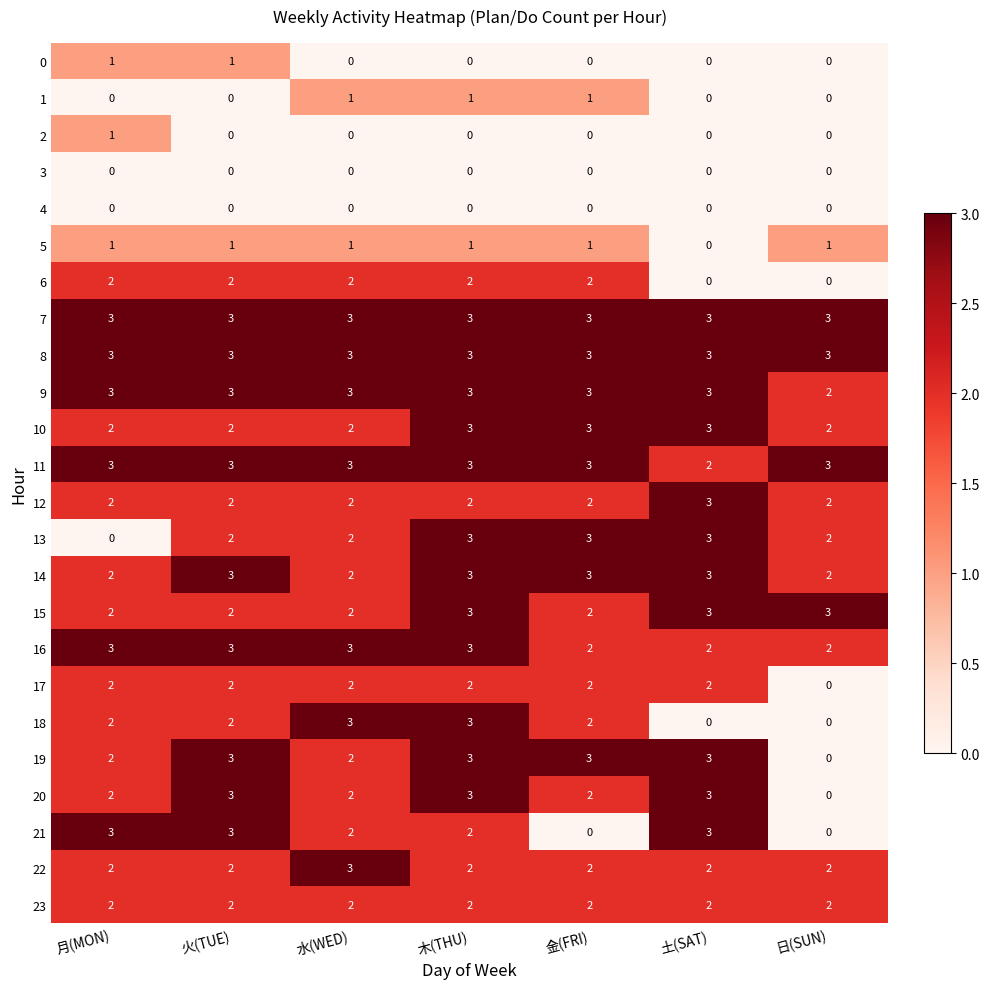

Is the value of 17 at 金(FRI) greater than the value of 4 at 火(TUE)?

Yes